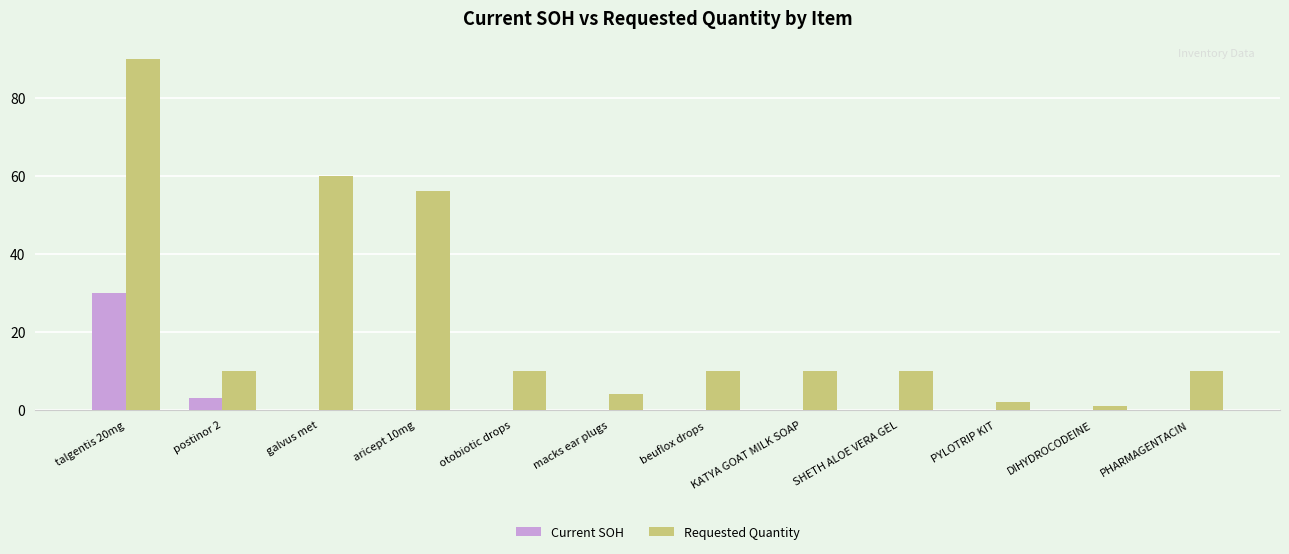

Where does the Requested Quantity series first go above 10?

talgentis 20mg